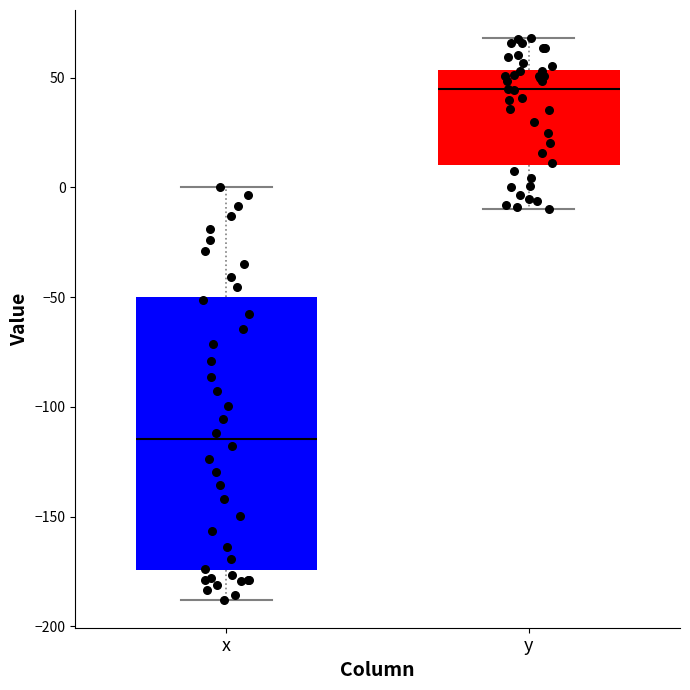

Reading left to right, transcribe this box plot: for each box, give where its median line is, the range the box spans, and where its two whiskers end, as read against the y-axis. The values are not printed on the chart, so give them approximately, as read against the axis.

x: median -115, box -175 to -50, whiskers -190 to 0
y: median 45, box 10 to 55, whiskers -10 to 70